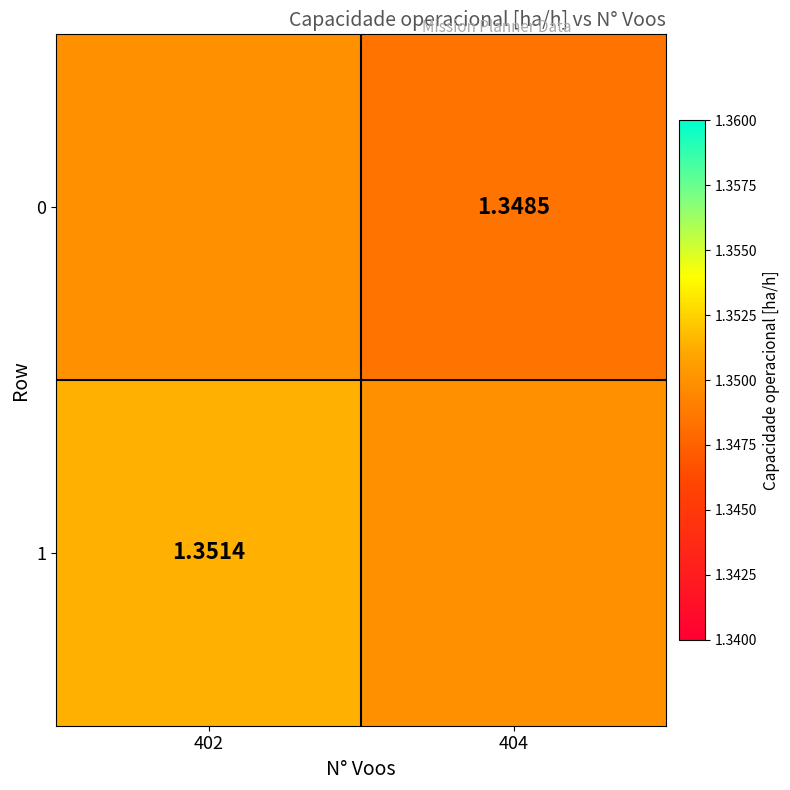

True or false: 1 has a value of 1.3 at 404.

True